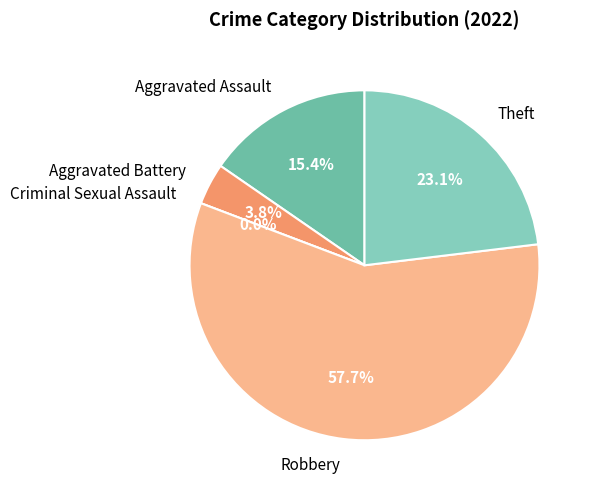

To the nearest percent, what is the combined percentage of Theft and Criminal Sexual Assault?

23%